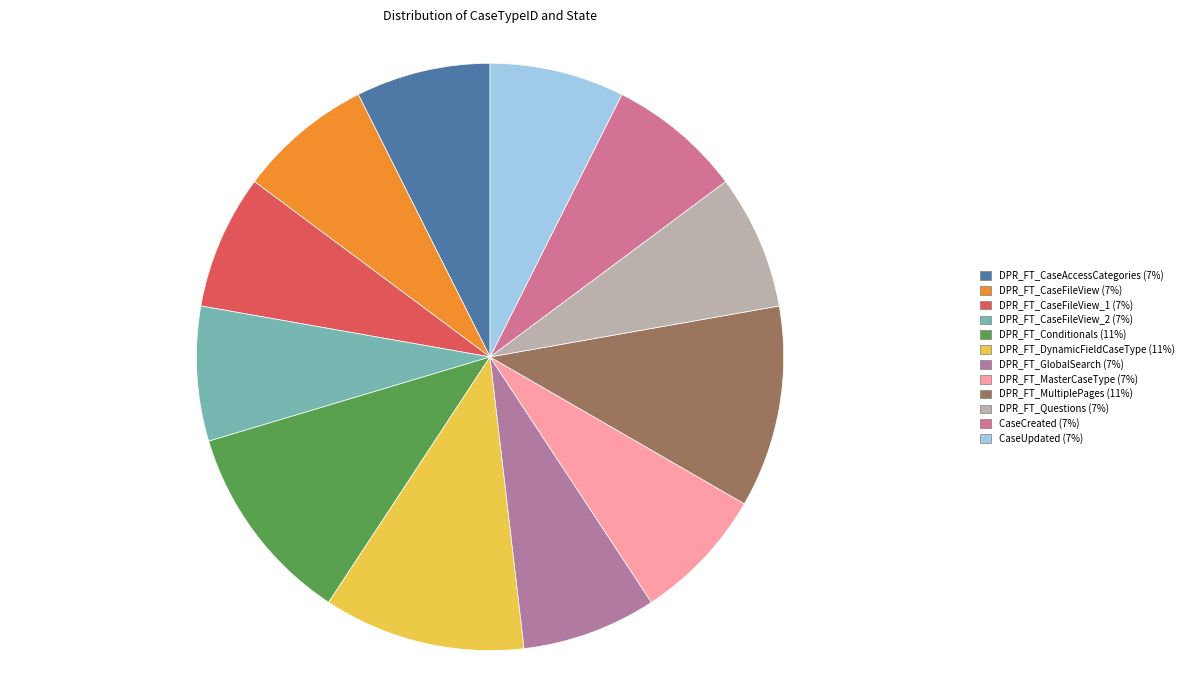

How many segments does this pie chart have?

12